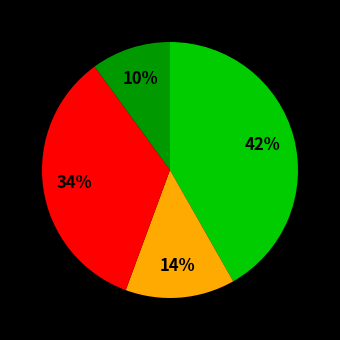

To the nearest percent, what is the average slice percentage?

25%